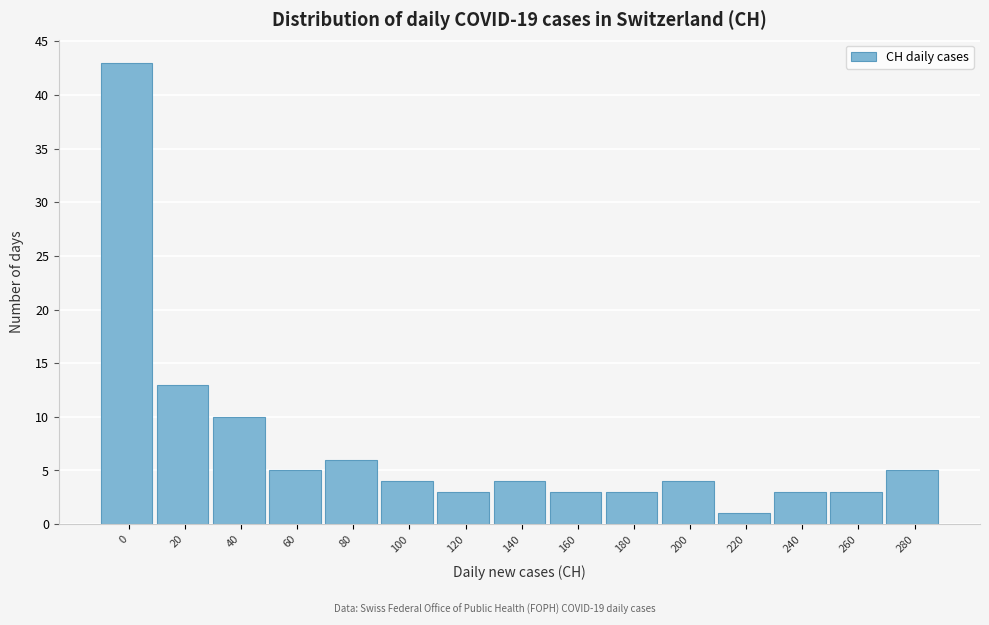

Reading right to left, what are all the values shown in this chart?

280=5	260=3	240=3	220=1	200=4	180=3	160=3	140=4	120=3	100=4	80=6	60=5	40=10	20=13	0=43